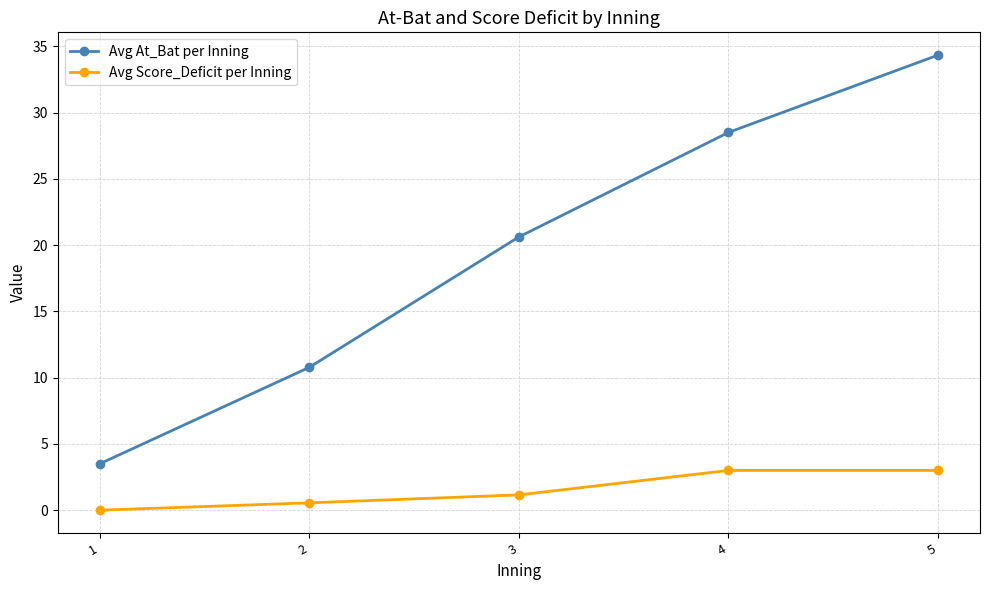

Which label corresponds to the largest value in the chart?

5